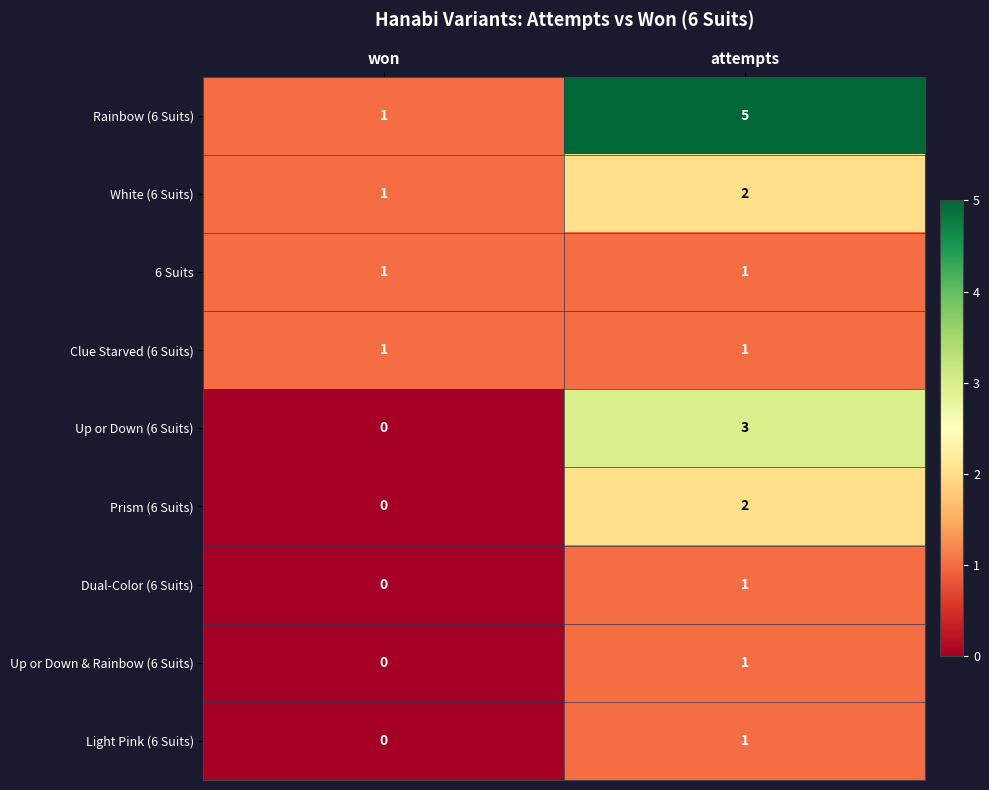

What is the spread (max minus min) of values at attempts?

4